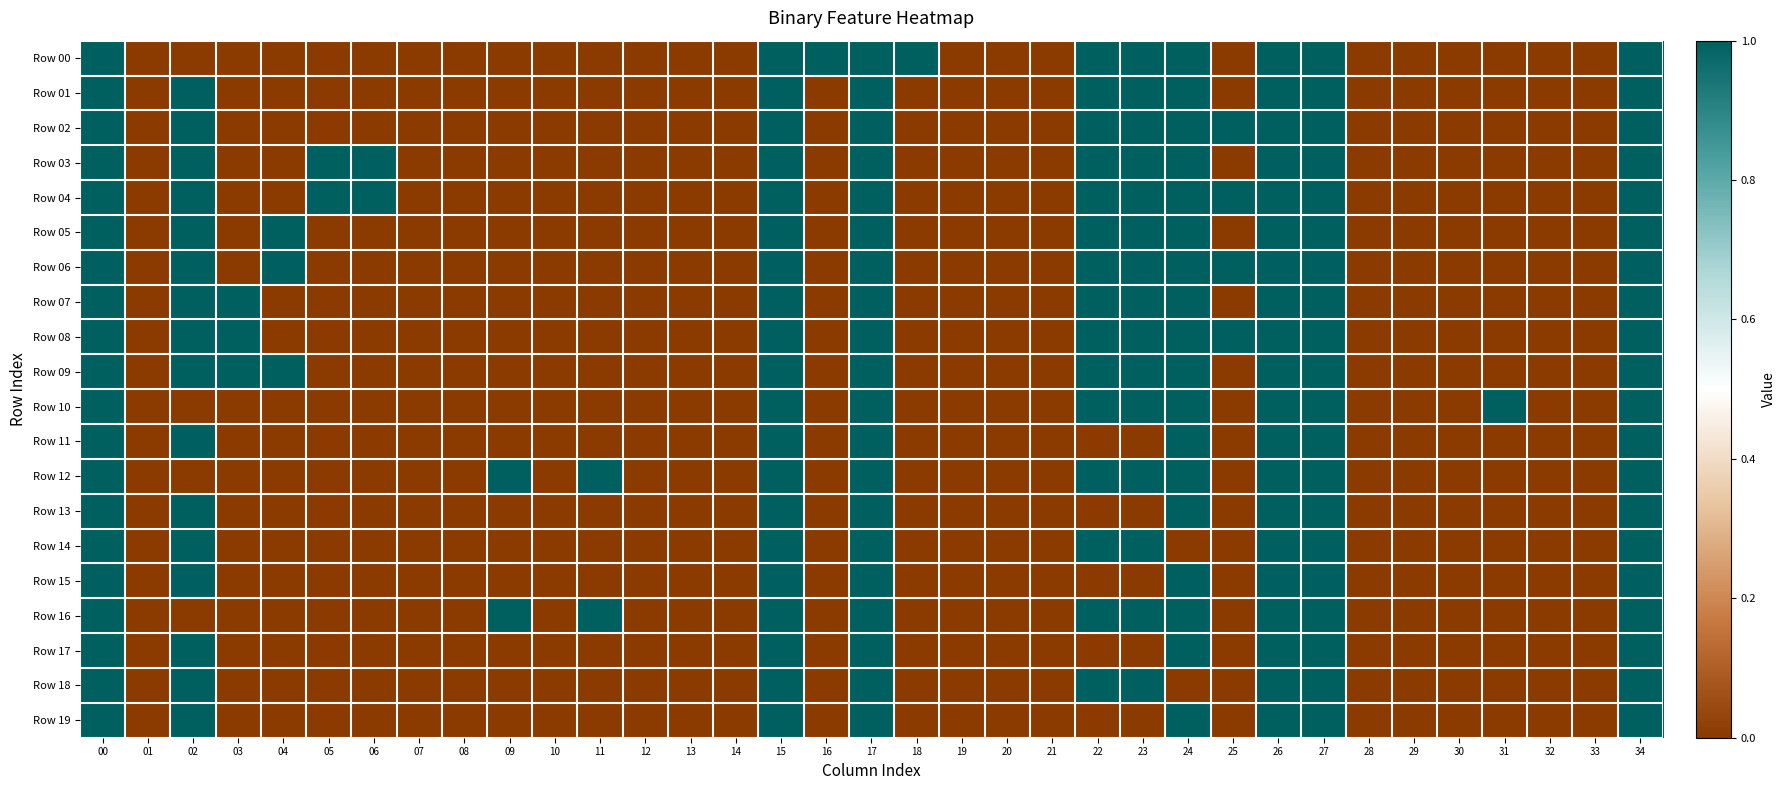

Which series has the largest total across all categories?

Row 04